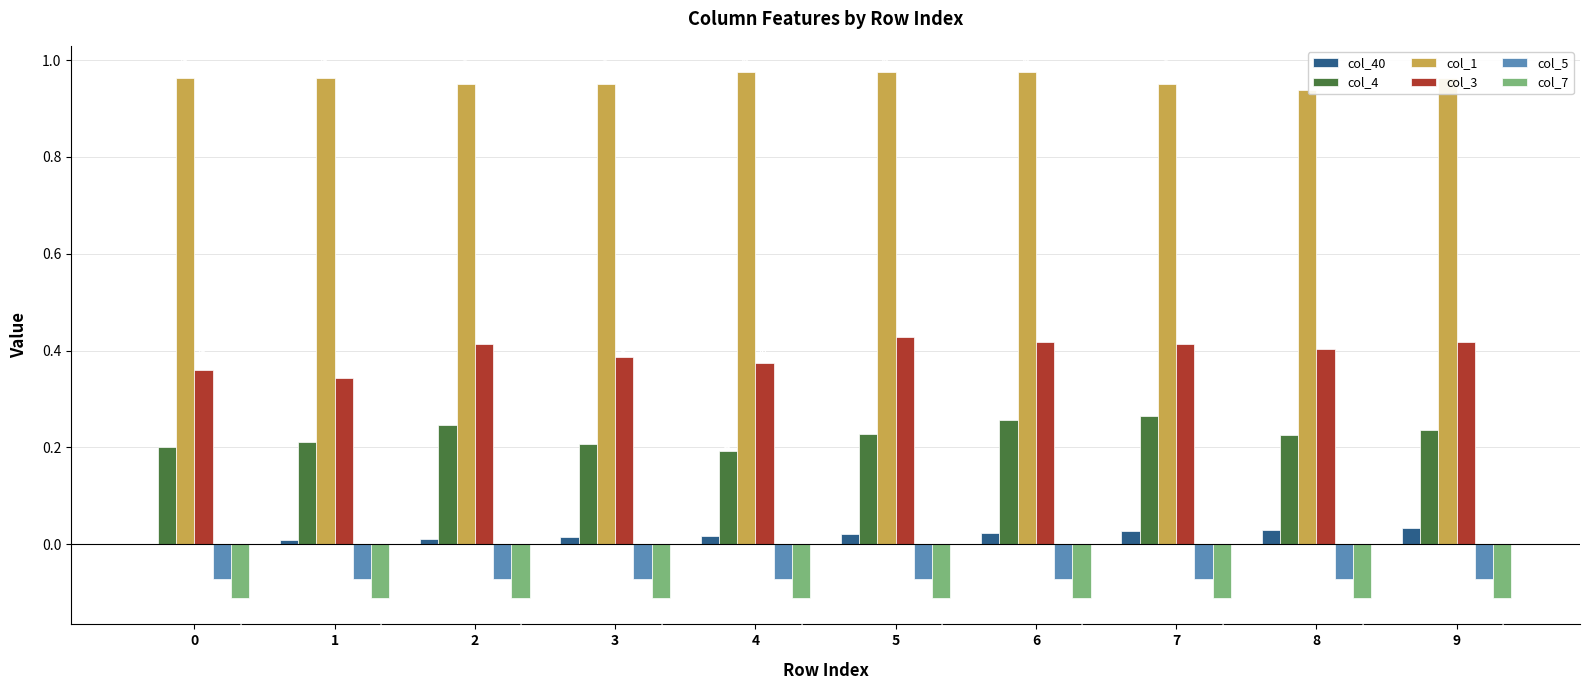

Is the value of col_4 at 6 greater than the value of col_3 at 2?

No